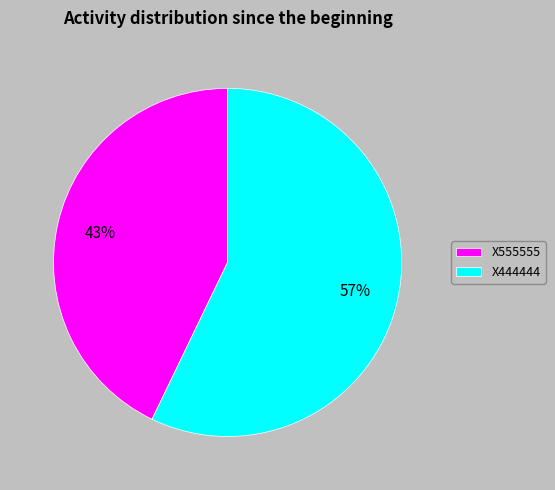

How many segments does this pie chart have?

2